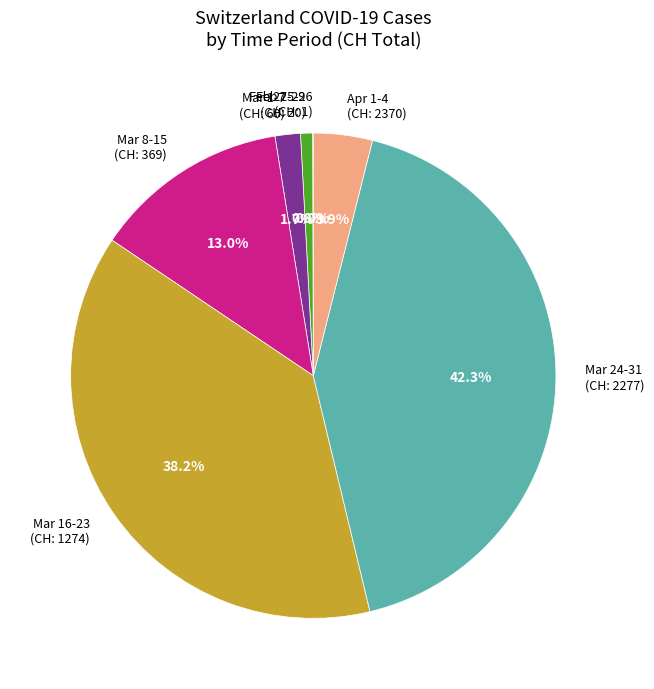

What is the ratio of the value at Feb 27-29 (CH: 20) to the value at Mar 1-7 (CH: 60)?

0.5